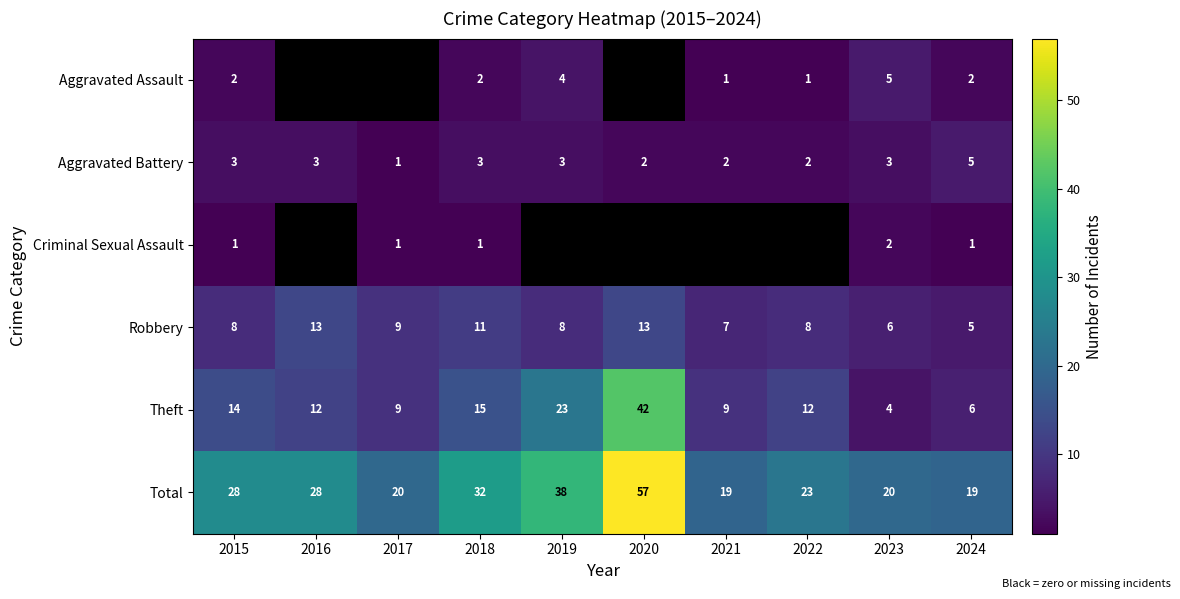

Count the Robbery values in the range 7 to 11.

6